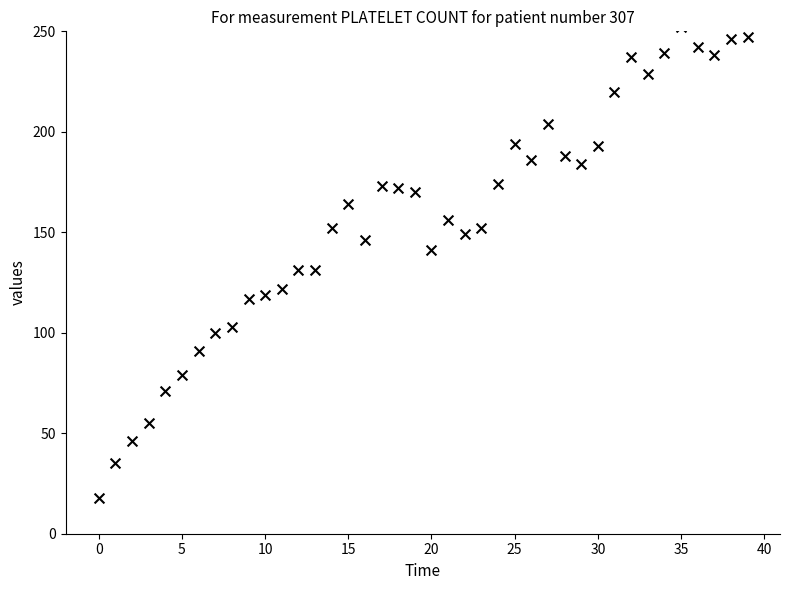

What is the range of Y values (max minus min)?

234